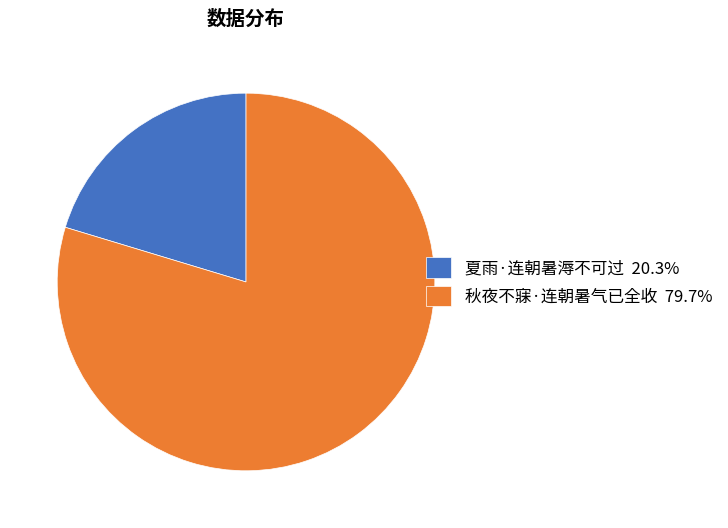

What is the ratio of the value at 夏雨·连朝暑溽不可过 20.3% to the value at 秋夜不寐·连朝暑气已全收 79.7%?

0.3